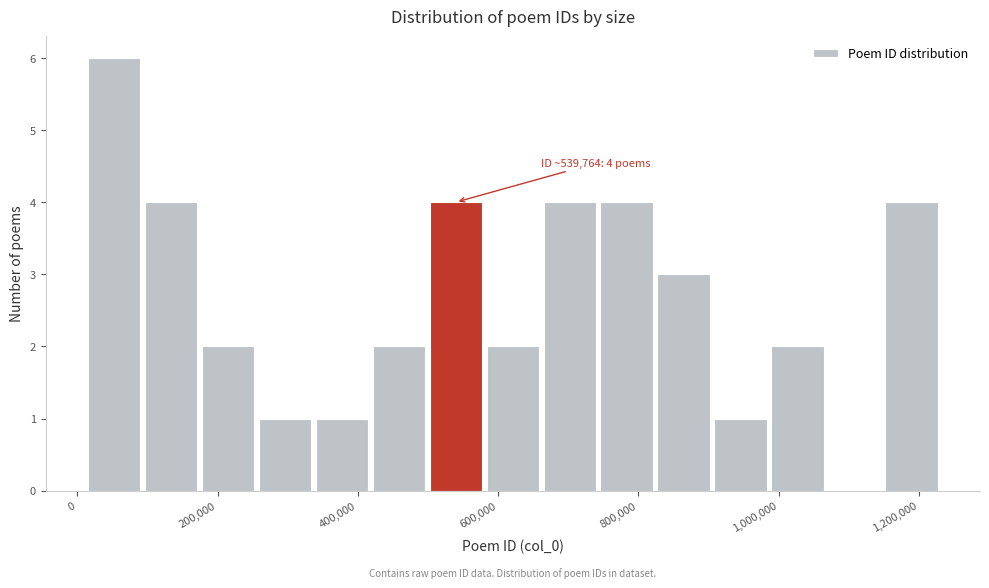

Which range on the x-axis has the tallest bar?

20000 to 100000